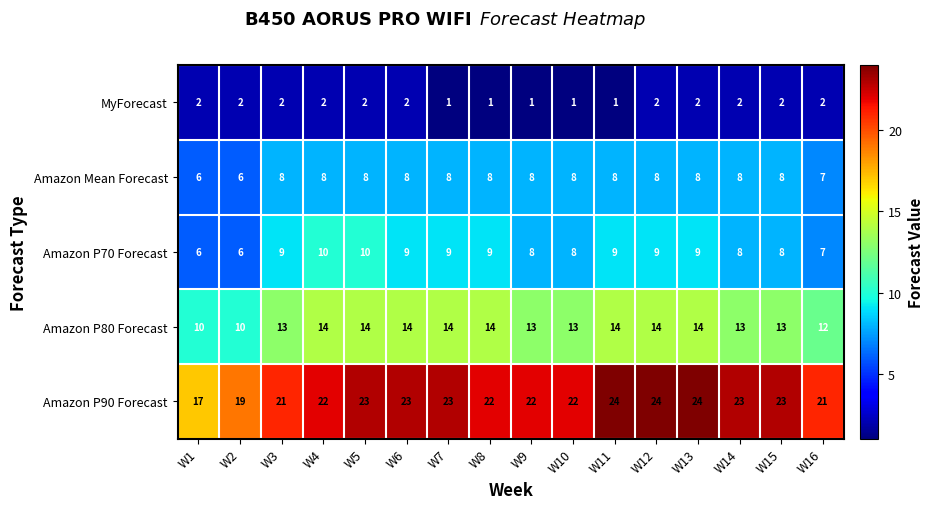

Which series has the largest total across all categories?

Amazon P90 Forecast